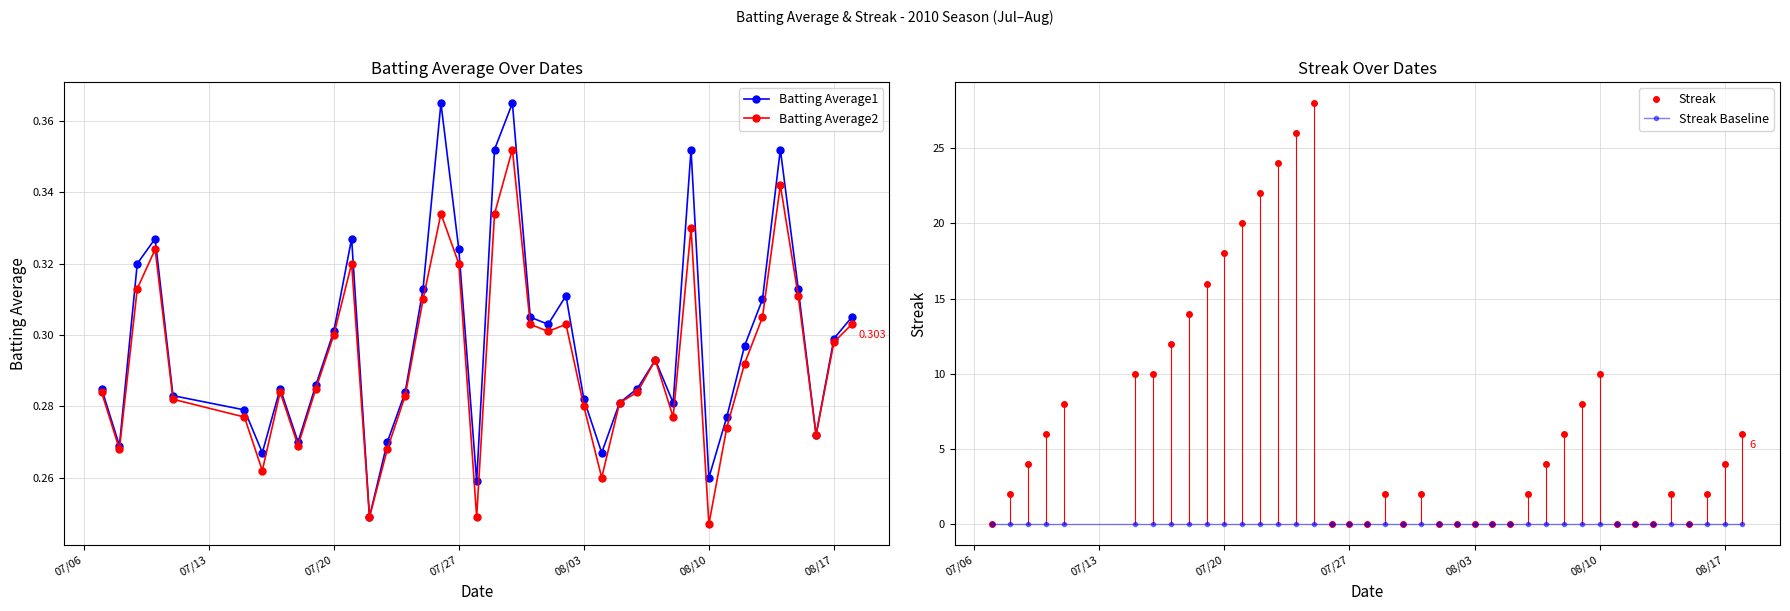

How many interior local peaks does the Batting Average1 series have?

9